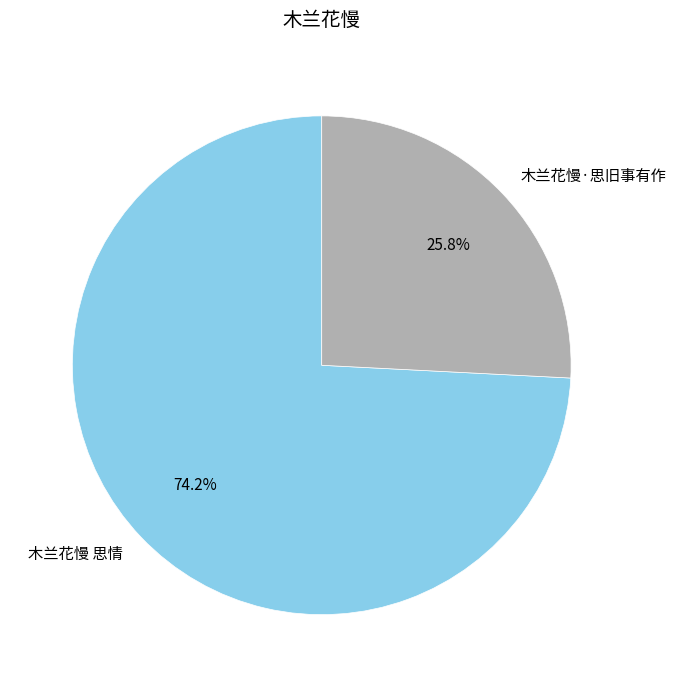

The 木兰花慢 思情 slice represents 74% of the pie. True or false?

True